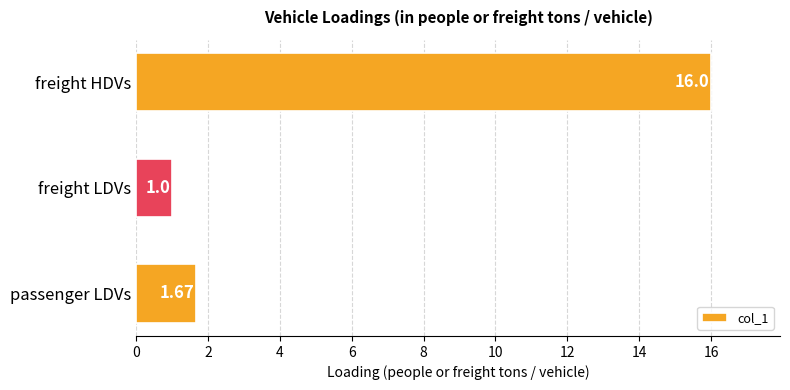

What is the difference between the values at freight HDVs and passenger LDVs?

14.3